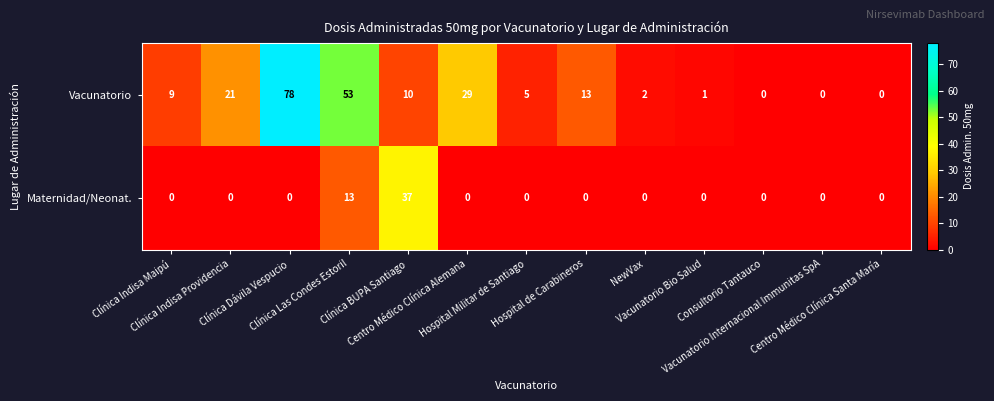

Between Clínica BUPA Santiago and NewVax, which series saw the biggest shift?

row_1